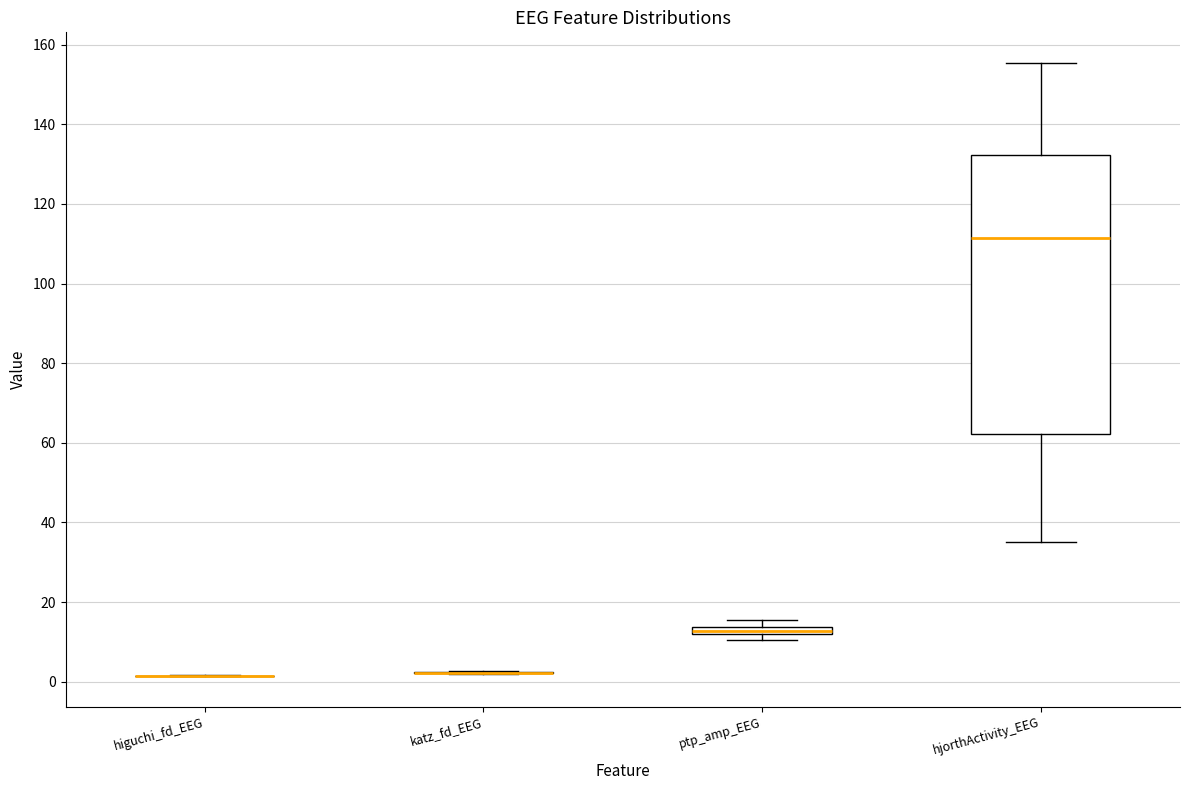

Which box is the tallest, from its lower edge to its upper edge?

hjorthActivity_EEG